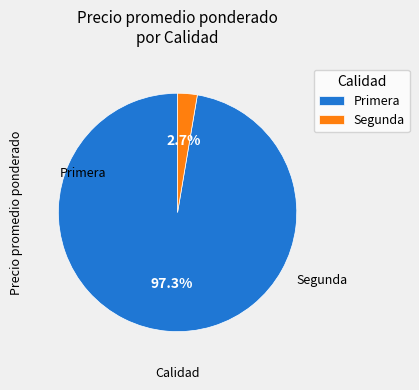

How many segments does this pie chart have?

2